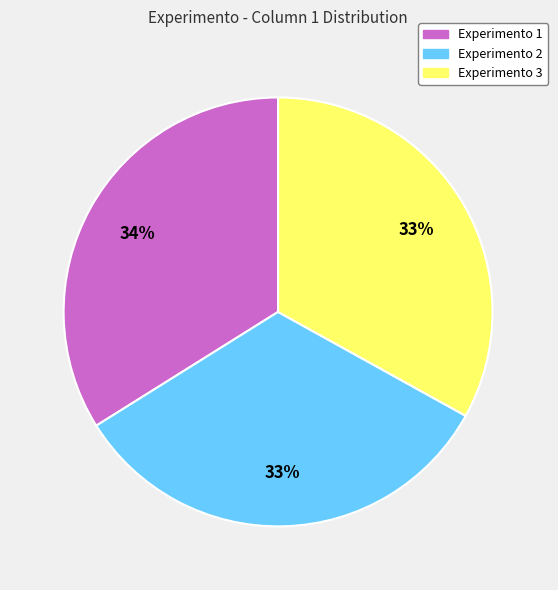

Count the number of slices in the pie.

3